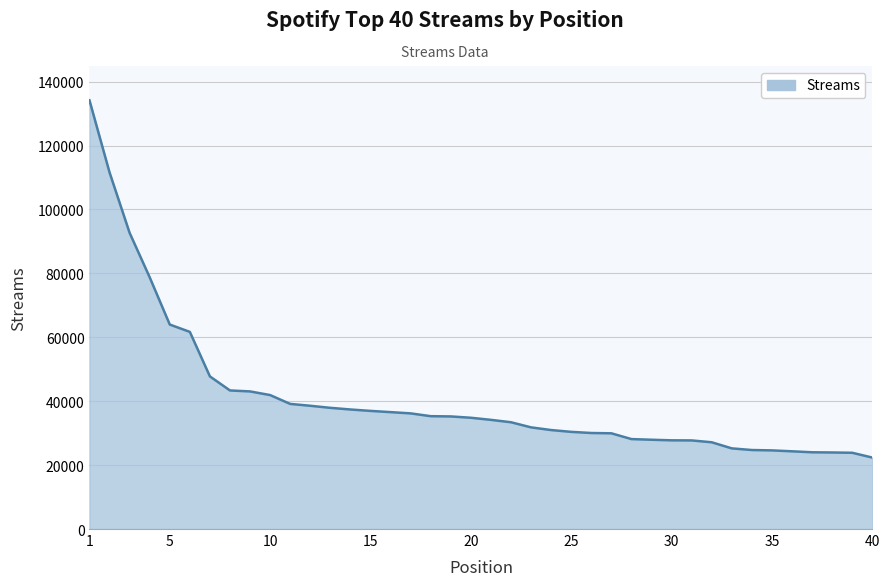

What is the smallest value displayed?

22363